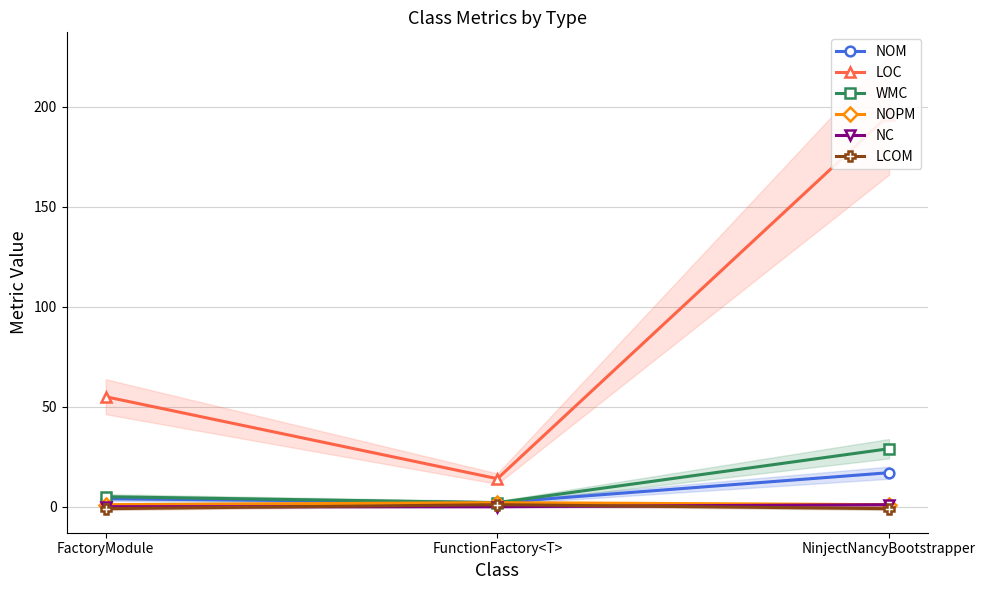

What are all the series names shown in the legend?

NOM, LOC, WMC, NOPM, NC, LCOM